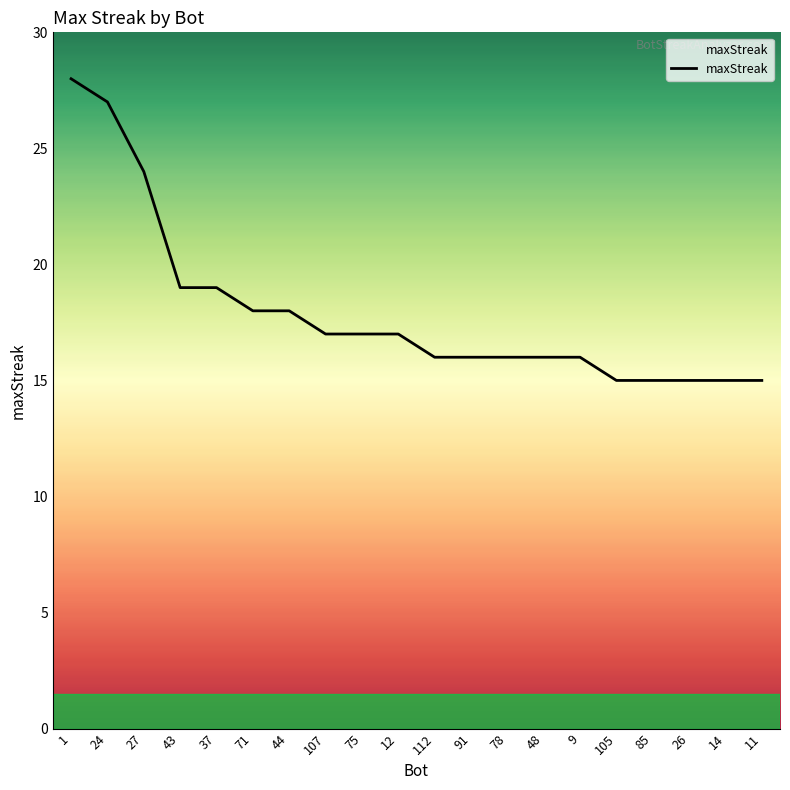

What is the maximum value shown in the chart?

28